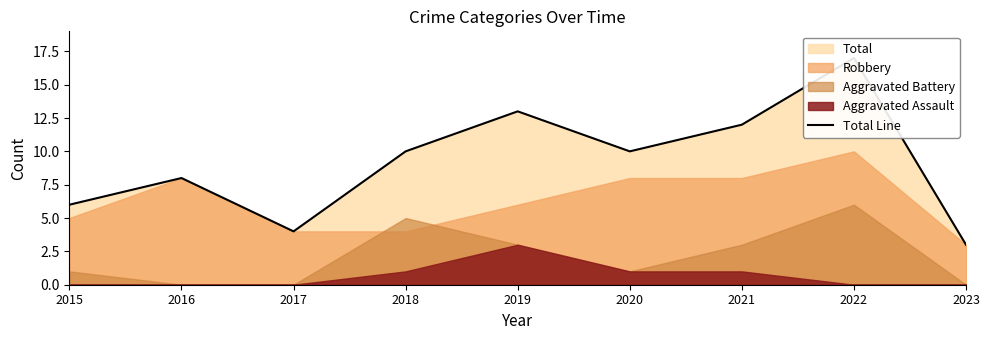

The value at 2015 is 6. True or false?

True